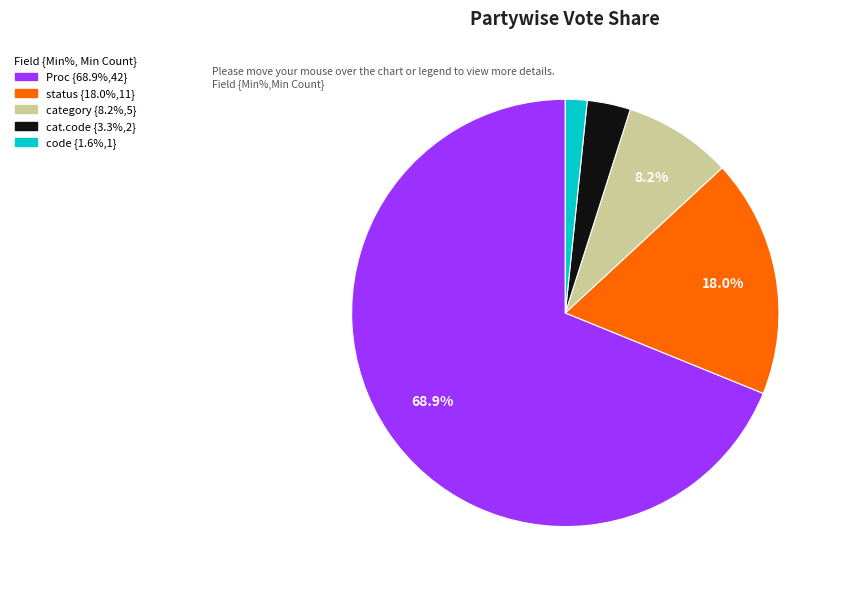

Does any single category account for the majority?

Yes